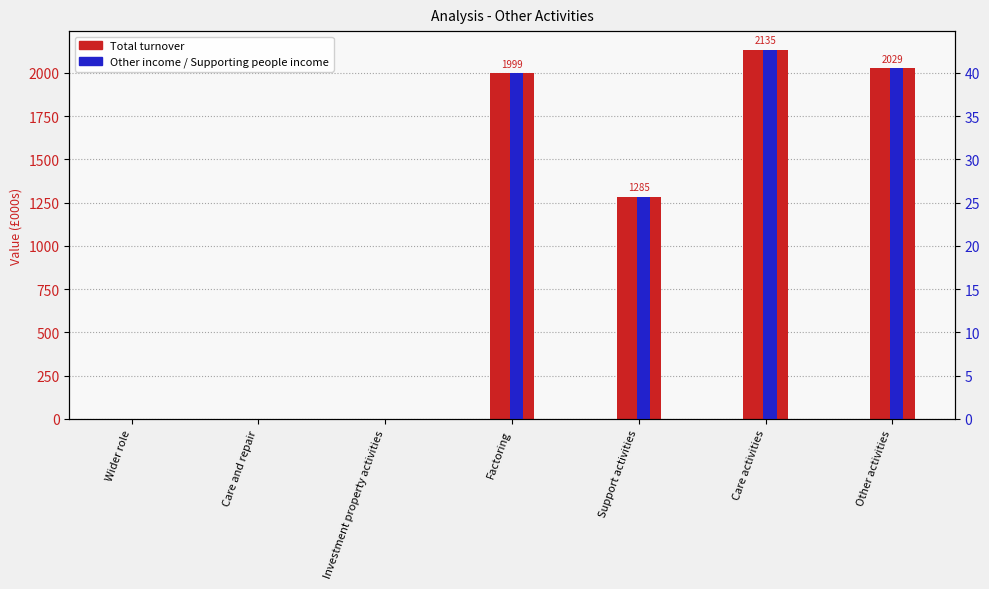

What are all the series names shown in the legend?

Total turnover, Other income / Supporting people income